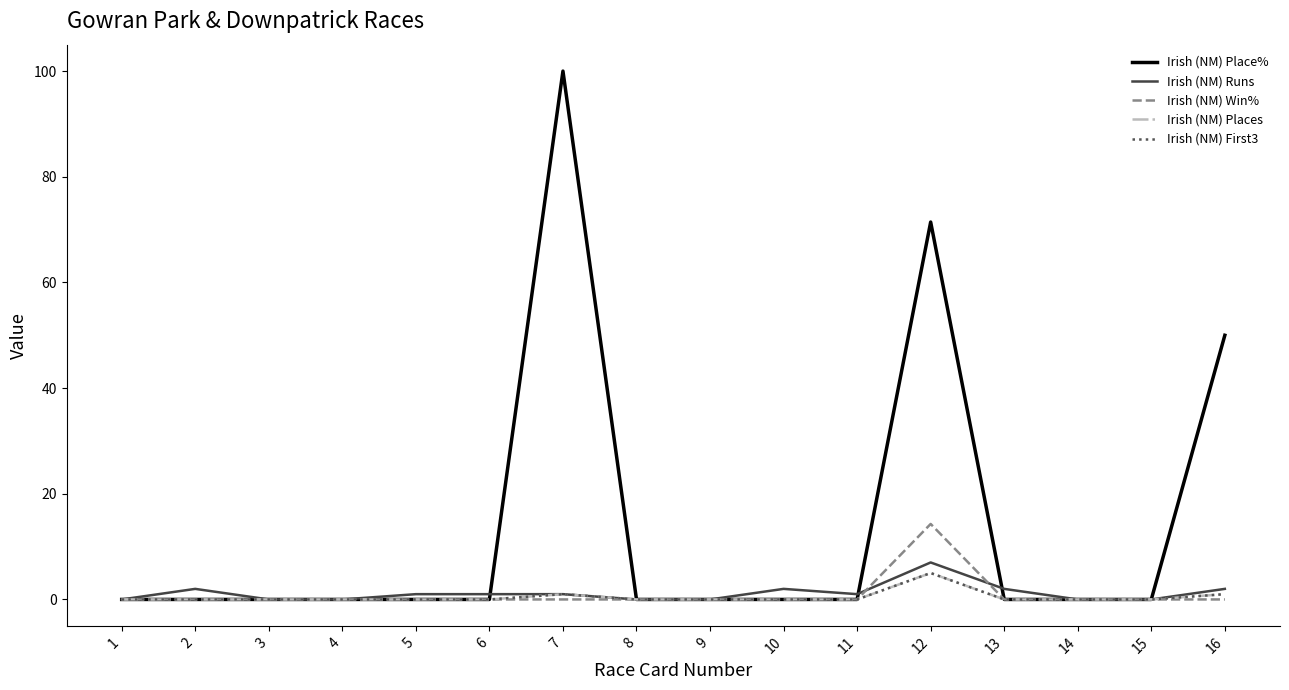

Reading left to right, what are all the values shown in this chart?

Irish (NM) Place%: 0.0	0.0	0.0	0.0	0.0	0.0	100.0	0.0	0.0	0.0	0.0	71.4	0.0	0.0	0.0	50.0
Irish (NM) Runs: 0.0	2.0	0.0	0.0	1.0	1.0	1.0	0.0	0.0	2.0	1.0	7.0	2.0	0.0	0.0	2.0
Irish (NM) Win%: 0.0	0.0	0.0	0.0	0.0	0.0	0.0	0.0	0.0	0.0	0.0	14.3	0.0	0.0	0.0	0.0
Irish (NM) Places: 0.0	0.0	0.0	0.0	0.0	0.0	1.0	0.0	0.0	0.0	0.0	5.0	0.0	0.0	0.0	1.0
Irish (NM) First3: 0.0	0.0	0.0	0.0	0.0	0.0	1.0	0.0	0.0	0.0	0.0	5.0	0.0	0.0	0.0	1.0